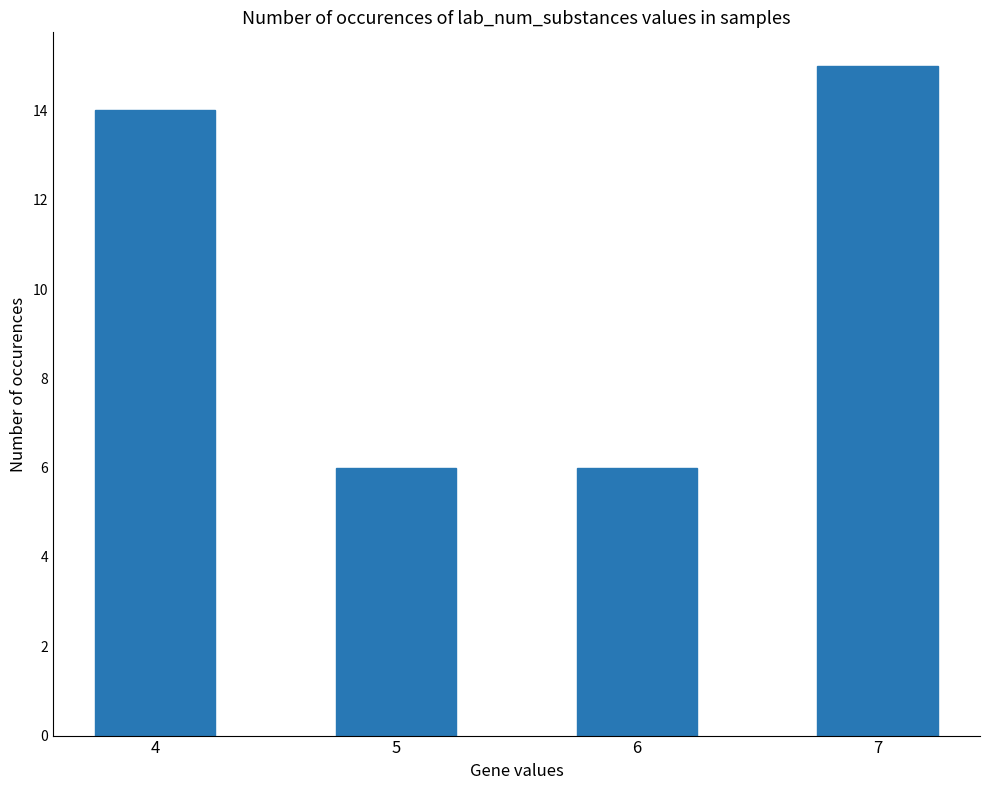

Read the value at 5.

6